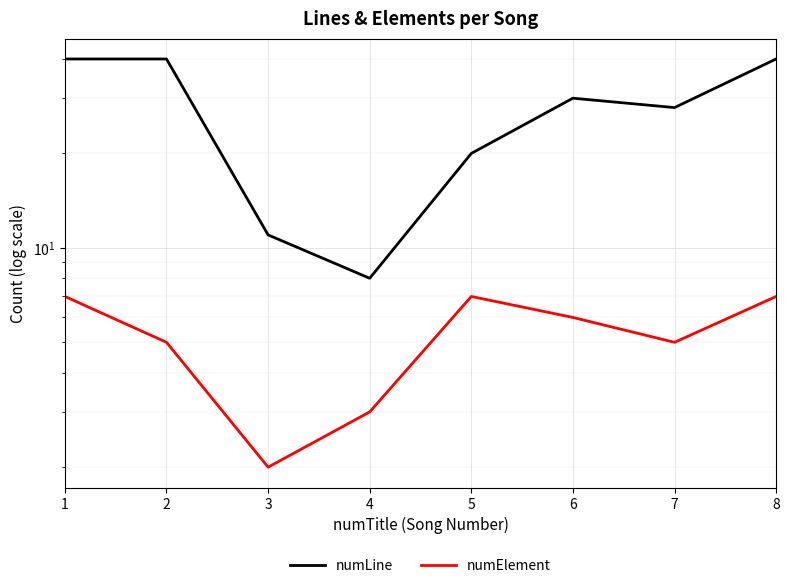

Reading left to right, transcribe all the data shown in this chart.

numLine: 1=40	2=40	3=11	4=8	5=20	6=30	7=28	8=40
numElement: 1=7	2=5	3=2	4=3	5=7	6=6	7=5	8=7